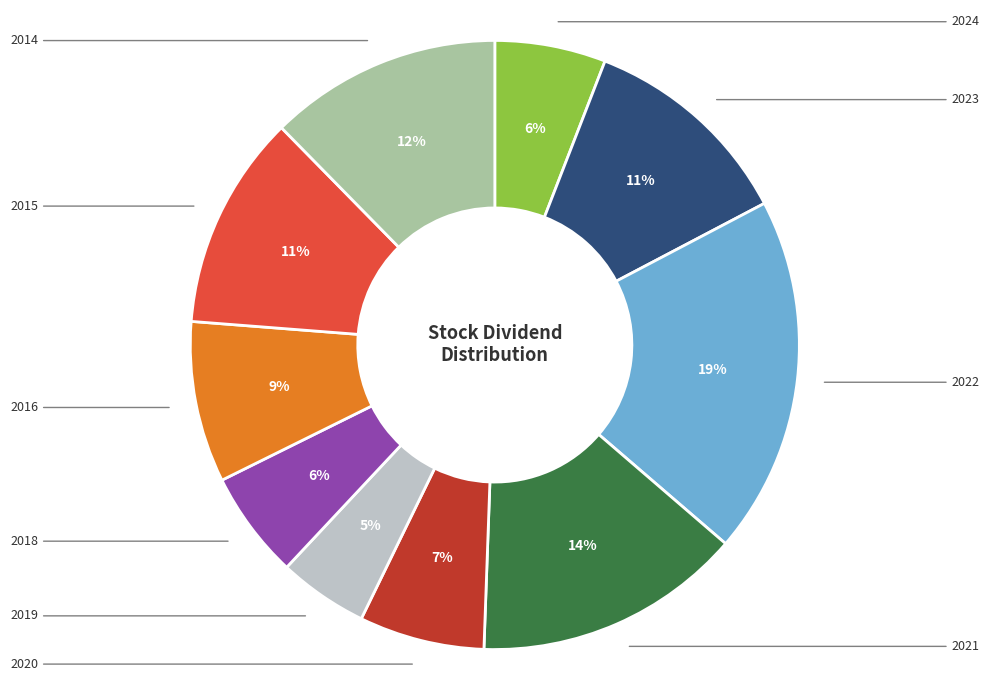

To the nearest percent, what is the difference between the largest and smallest slice percentages?

14%